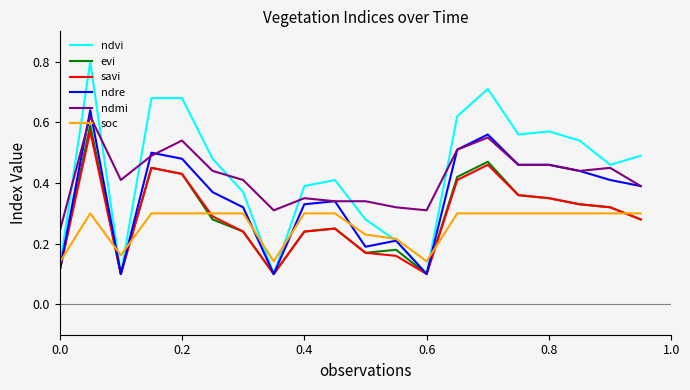

How many distinct data groups are displayed?

6